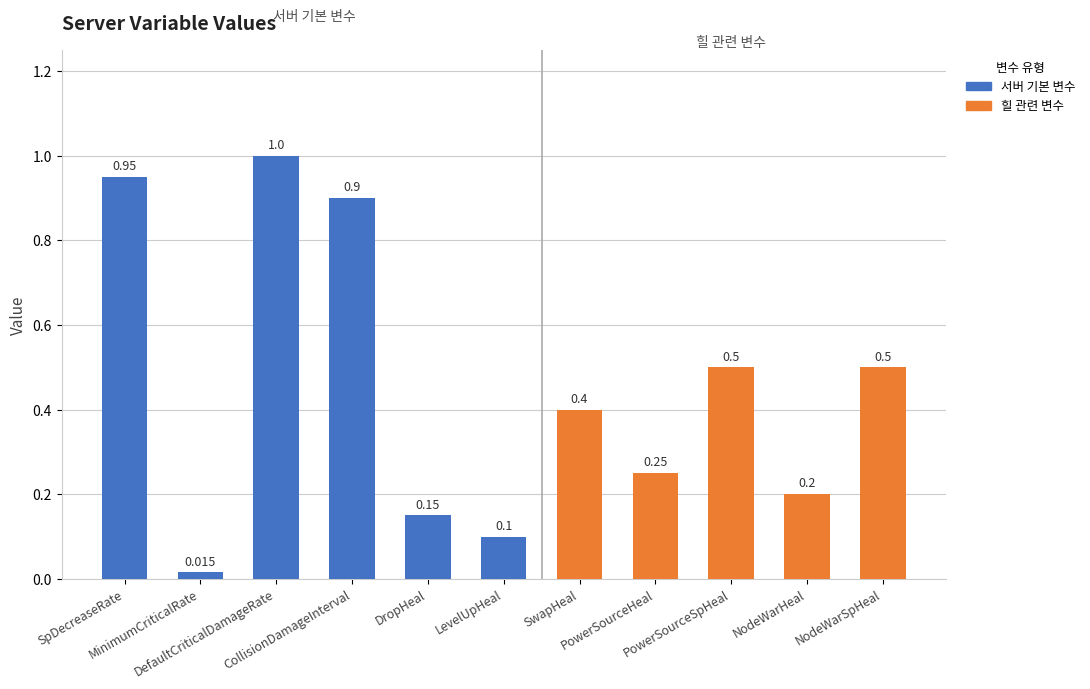

Reading left to right, extract all data points from this chart.

SpDecreaseRate=0.9	MinimumCriticalRate=0.0	DefaultCriticalDamageRate=1.0	CollisionDamageInterval=0.9	DropHeal=0.1	LevelUpHeal=0.1	SwapHeal=0.4	PowerSourceHeal=0.2	PowerSourceSpHeal=0.5	NodeWarHeal=0.2	NodeWarSpHeal=0.5